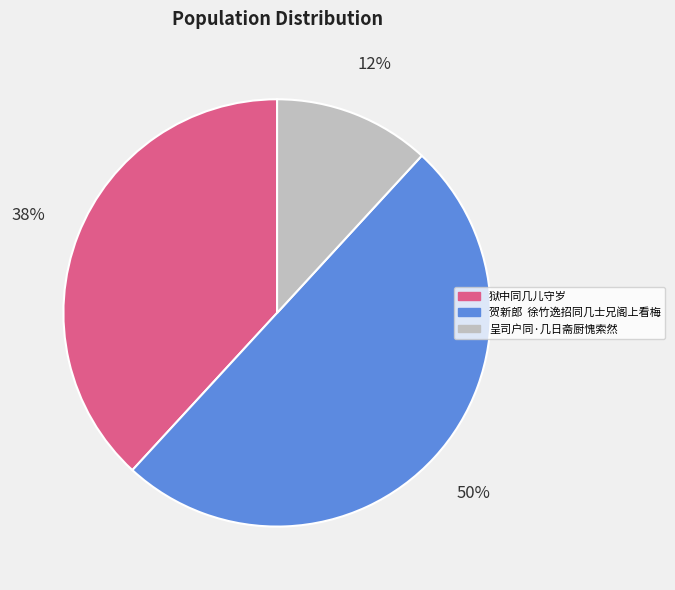

Count the number of slices in the pie.

3